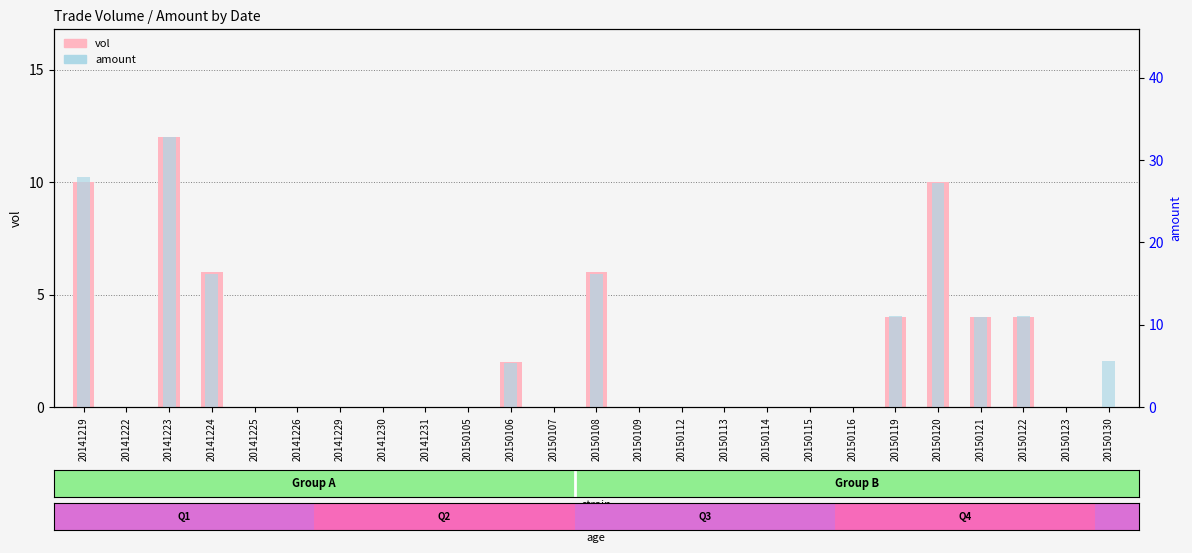

Which category has the highest value in the vol series?

20141223